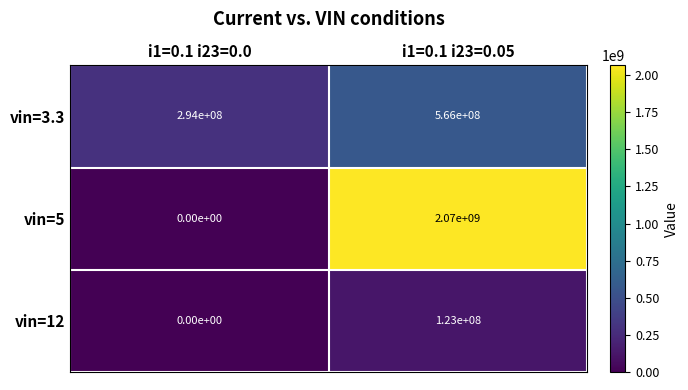

The vin=12 series shows 0 at i1=0.1 i23=0.0. True or false?

True